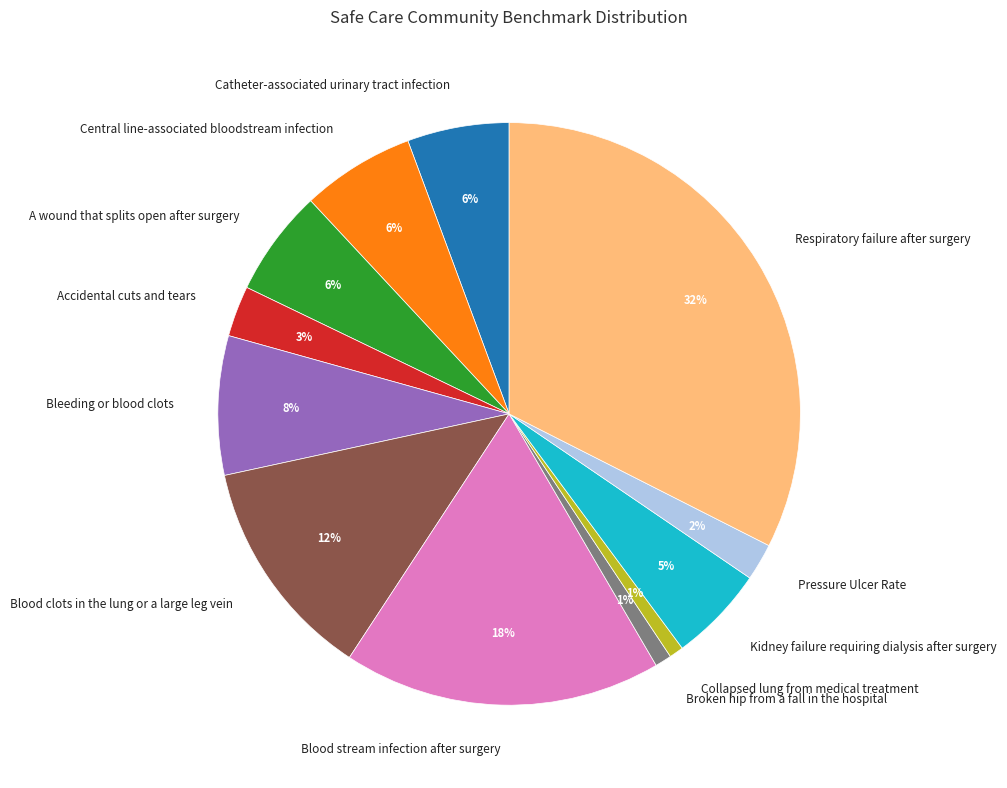

Count the number of slices in the pie.

12